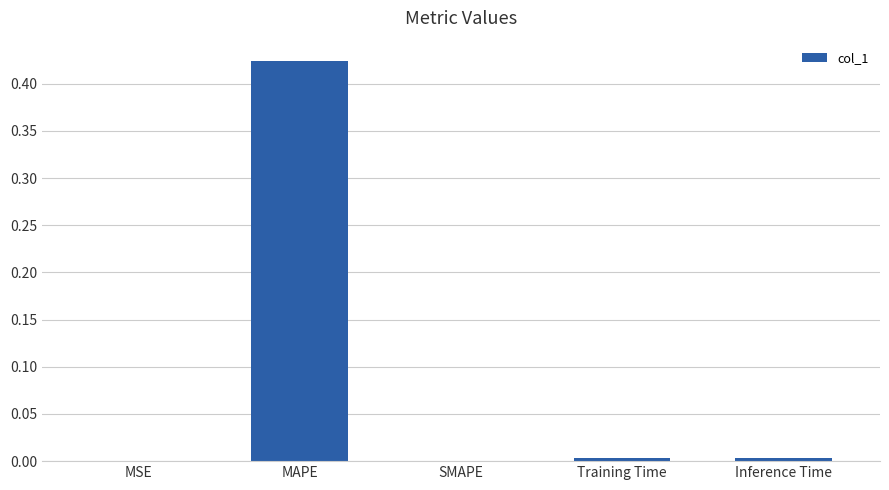

Between Inference Time and MAPE, which is larger?

MAPE